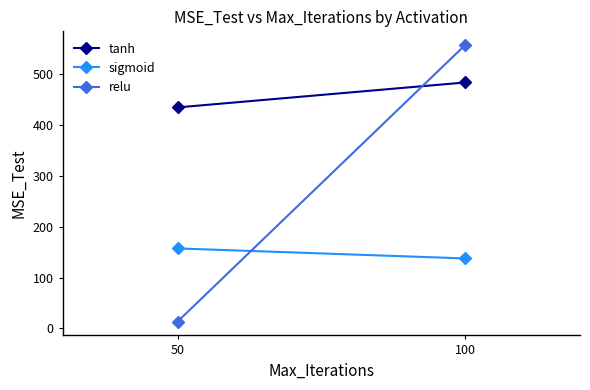

Rank the series by their average value, from highest to lowest.

tanh, relu, sigmoid